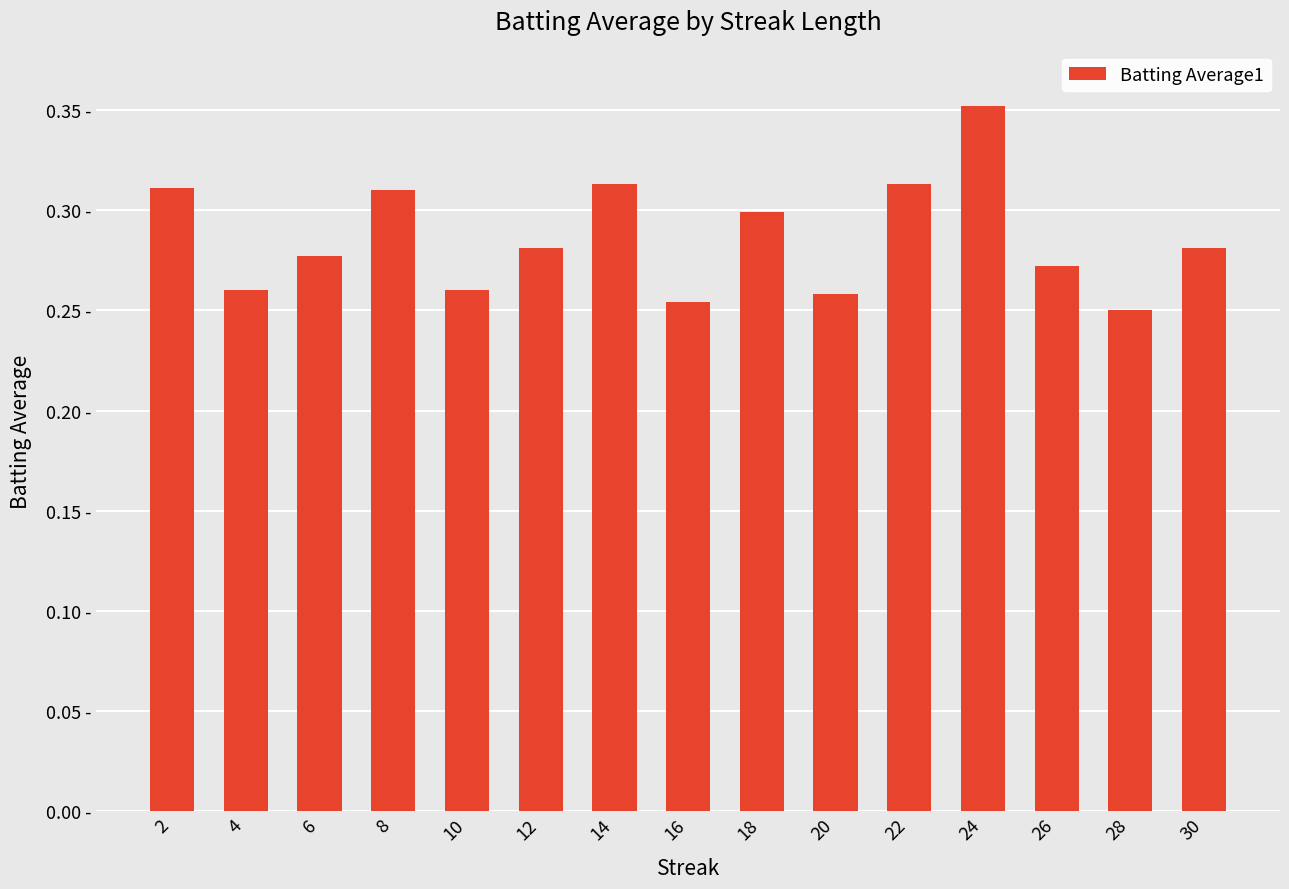

Are the bars horizontal?

No